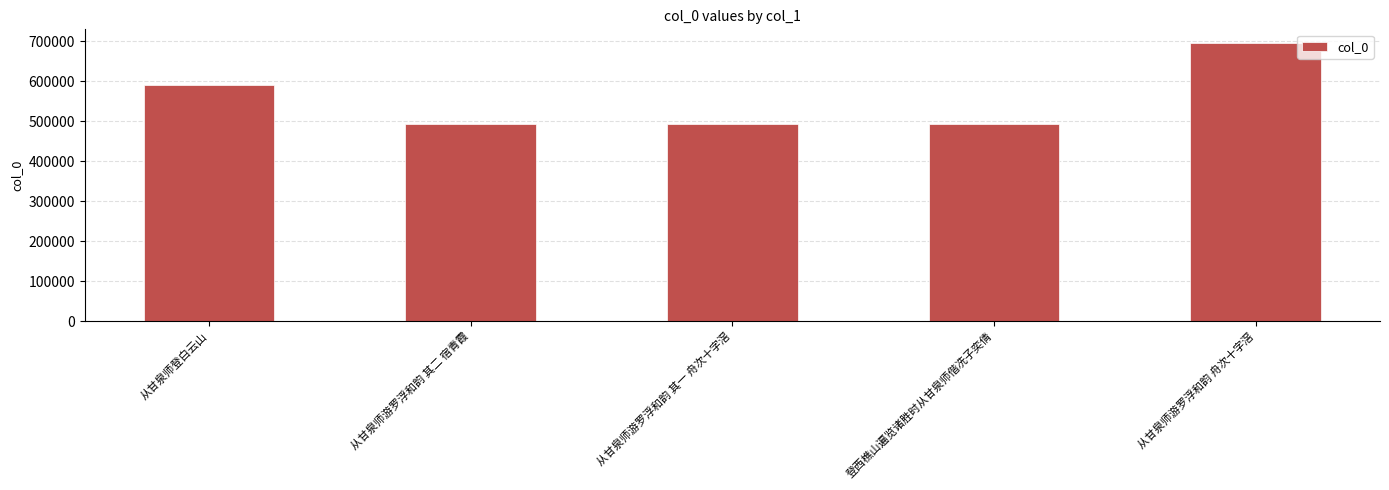

Between 从甘泉师登白云山 and 从甘泉师游罗浮和韵 舟次十字滘, which is larger?

从甘泉师游罗浮和韵 舟次十字滘